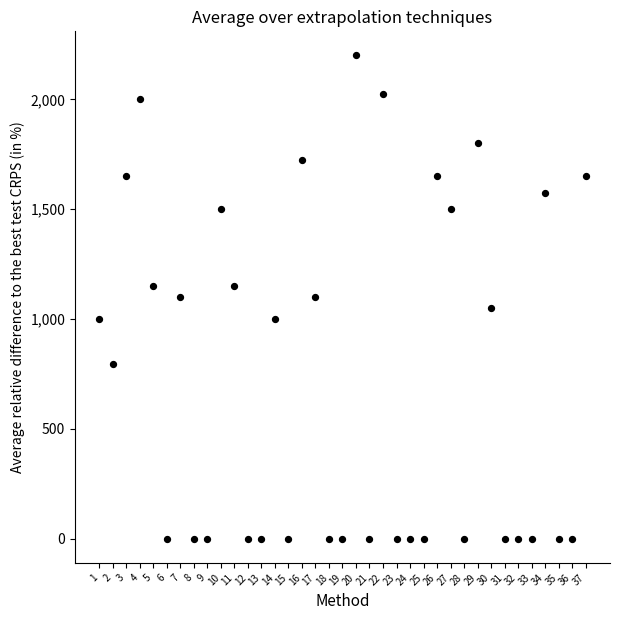

What is the range of X values (max minus min)?

36